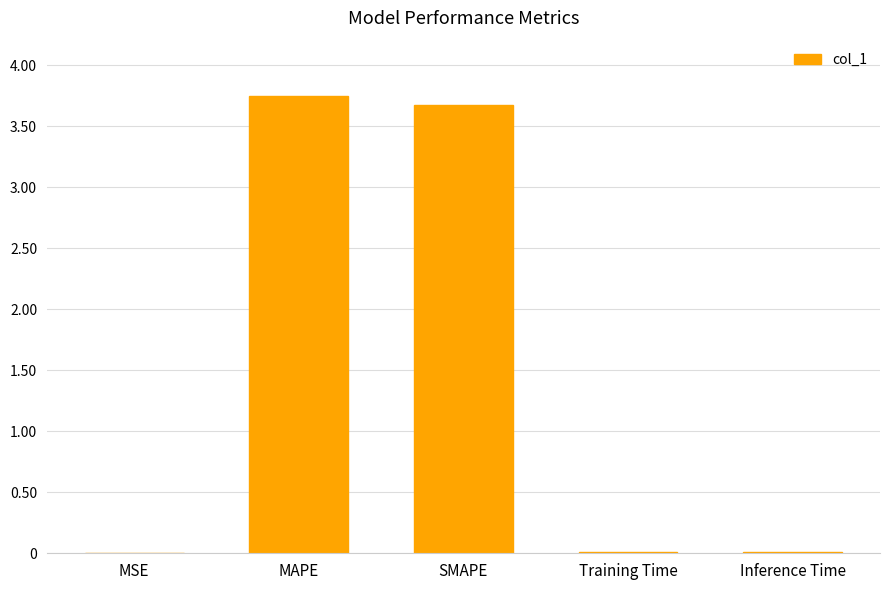

True or false: the data shows 1.0 at MAPE.

False